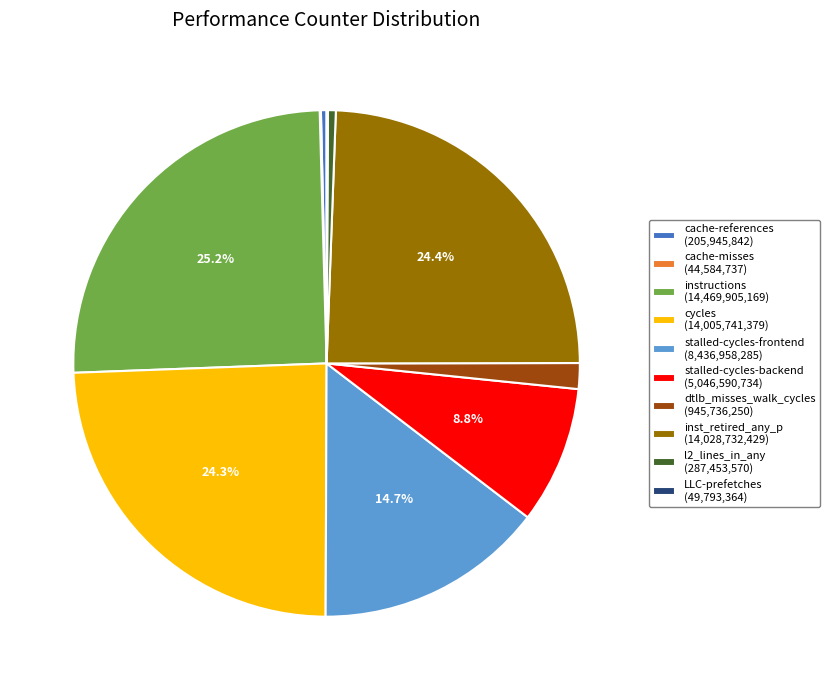

Is it true that cycles is 24% of the pie?

True